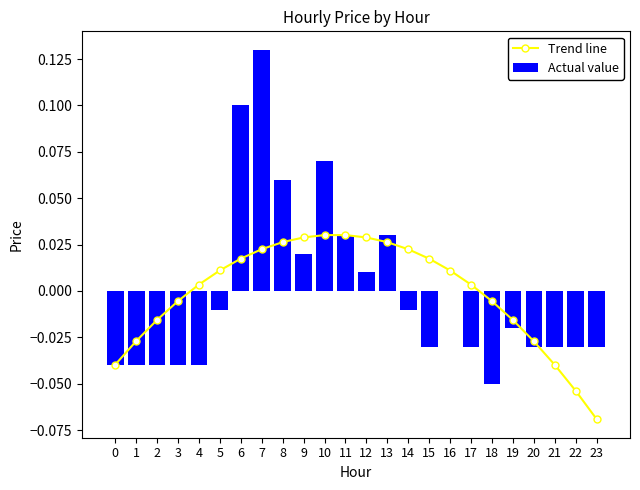

Reading right to left, what are all the values shown in this chart?

Trend line: 23=-0.1	22=-0.1	21=-0.0	20=-0.0	19=-0.0	18=-0.0	17=0.0	16=0.0	15=0.0	14=0.0	13=0.0	12=0.0	11=0.0	10=0.0	9=0.0	8=0.0	7=0.0	6=0.0	5=0.0	4=0.0	3=-0.0	2=-0.0	1=-0.0	0=-0.0
Actual value: 23=-0.0	22=-0.0	21=-0.0	20=-0.0	19=-0.0	18=-0.1	17=-0.0	16=0.0	15=-0.0	14=-0.0	13=0.0	12=0.0	11=0.0	10=0.1	9=0.0	8=0.1	7=0.1	6=0.1	5=-0.0	4=-0.0	3=-0.0	2=-0.0	1=-0.0	0=-0.0